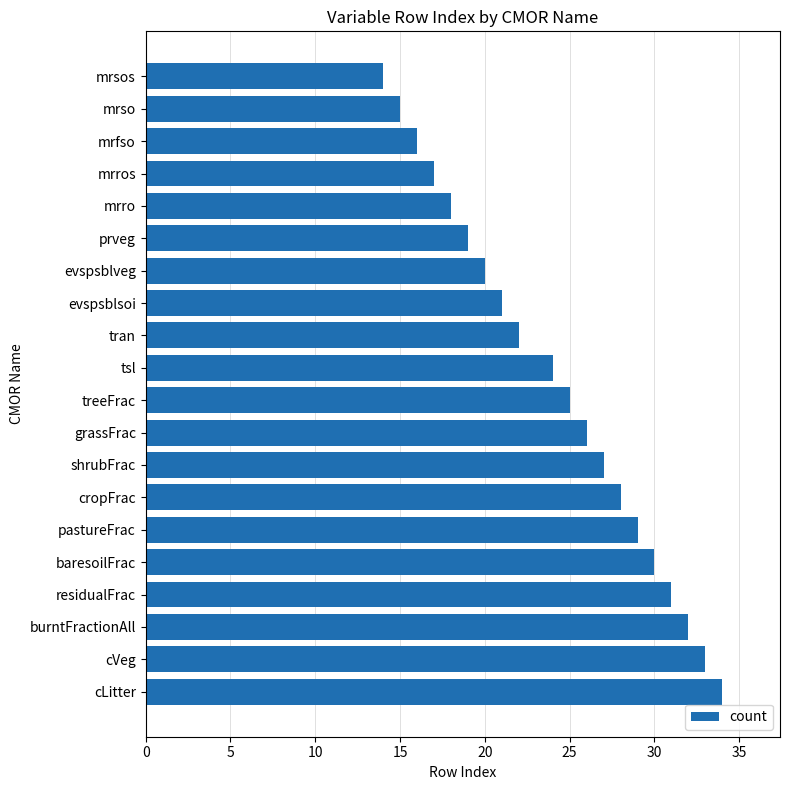

Where is the data nearest to the value 24?

tsl